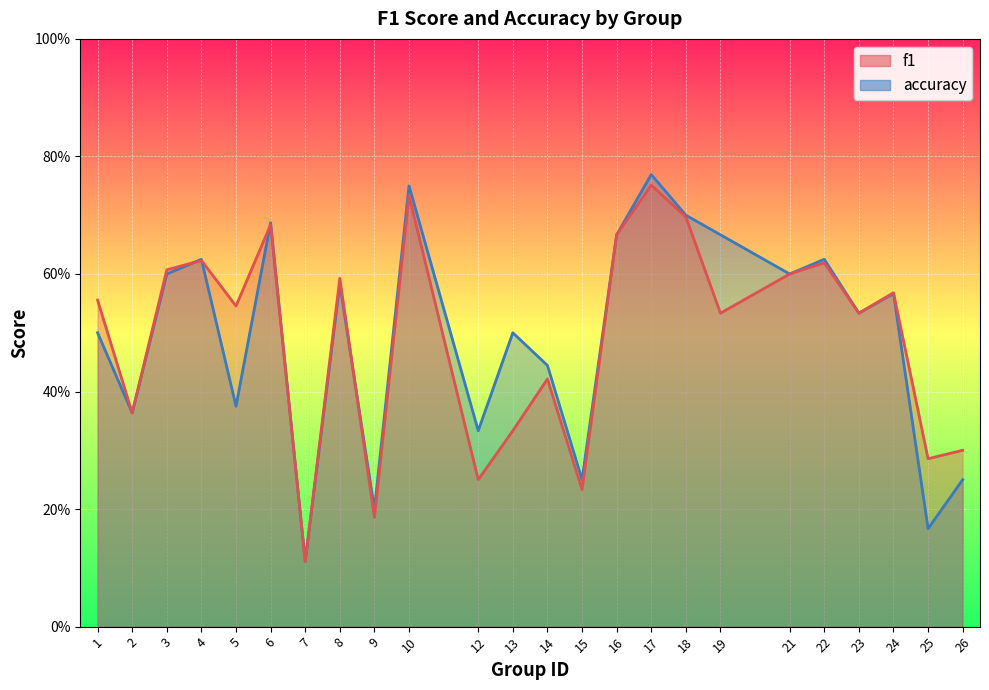

Reading left to right, what are all the values shown in this chart?

f1: 1=0.6	2=0.4	3=0.6	4=0.6	5=0.5	6=0.7	7=0.1	8=0.6	9=0.2	10=0.7	12=0.2	13=0.3	14=0.4	15=0.2	16=0.7	17=0.8	18=0.7	19=0.5	21=0.6	22=0.6	23=0.5	24=0.6	25=0.3	26=0.3
accuracy: 1=0.5	2=0.4	3=0.6	4=0.6	5=0.4	6=0.7	7=0.1	8=0.6	9=0.2	10=0.8	12=0.3	13=0.5	14=0.4	15=0.2	16=0.7	17=0.8	18=0.7	19=0.7	21=0.6	22=0.6	23=0.5	24=0.6	25=0.2	26=0.2